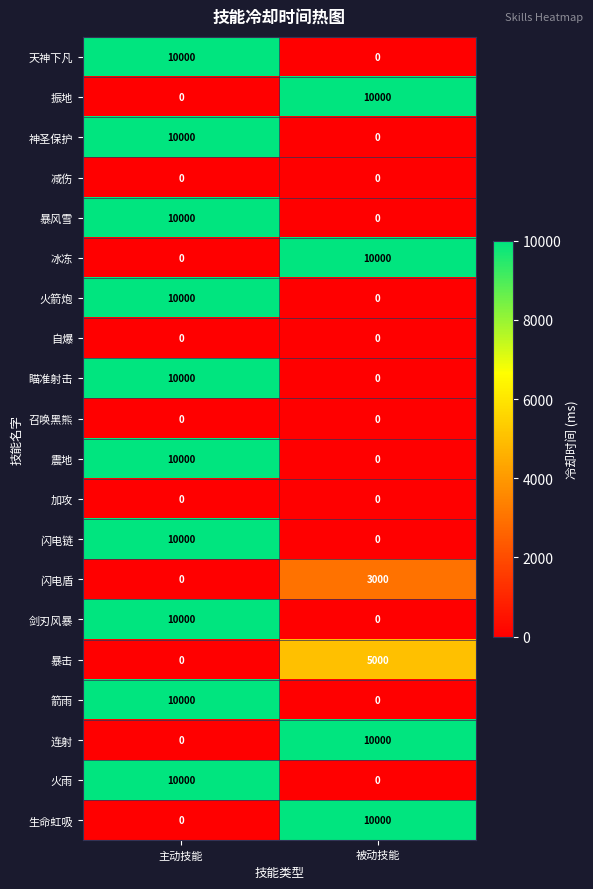

Count the number of data series in this chart.

20